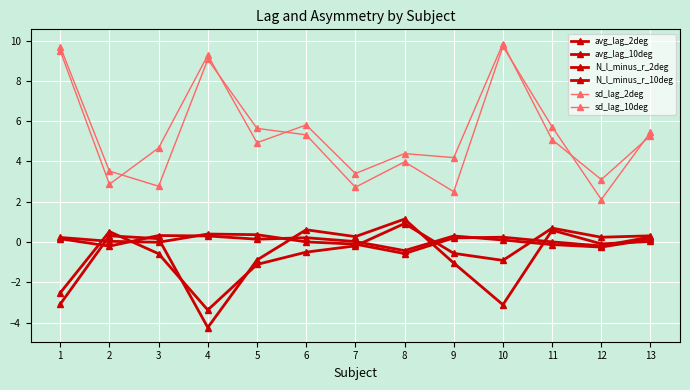

Is this an area chart (filled region under the line)?

No